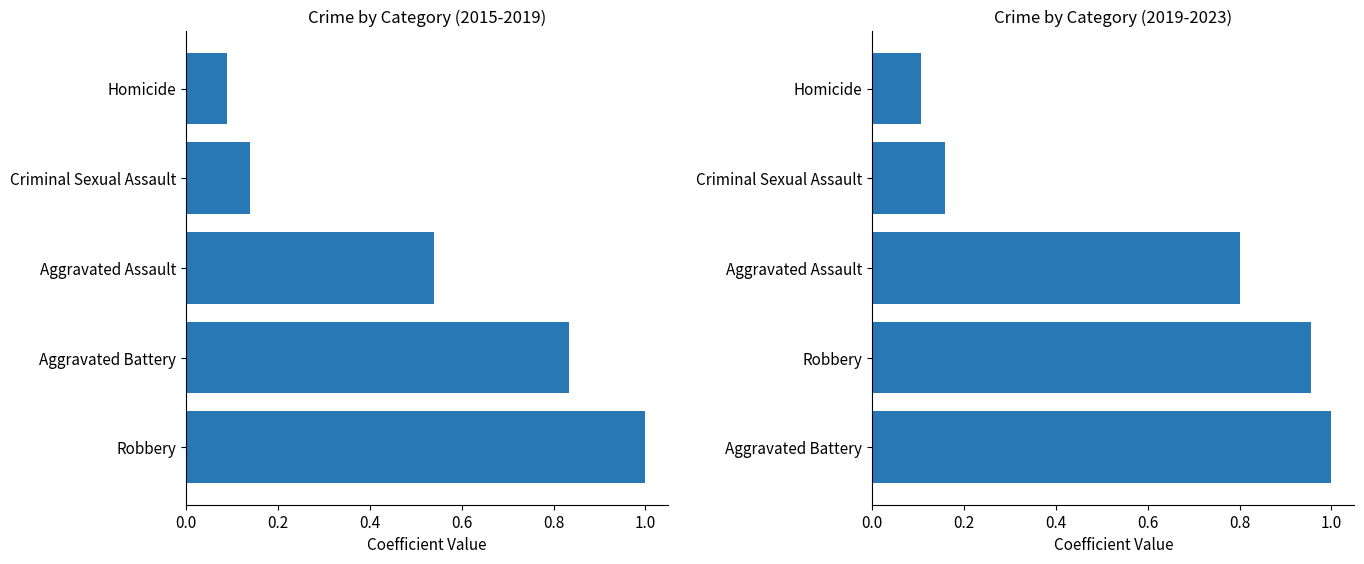

Is it true that 2015-2019 Total equals 0.6 at Robbery?

False